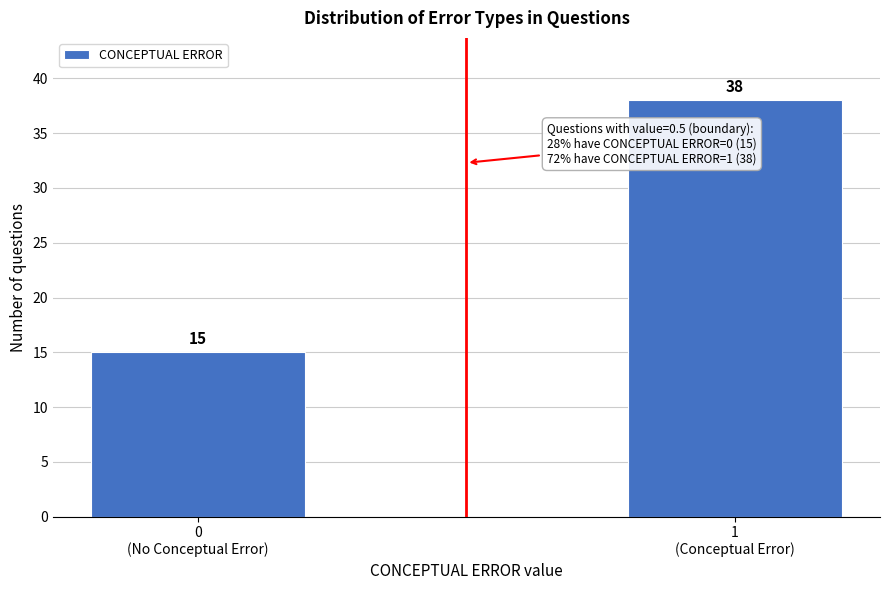

Reading left to right, transcribe all the data shown in this chart.

15	38